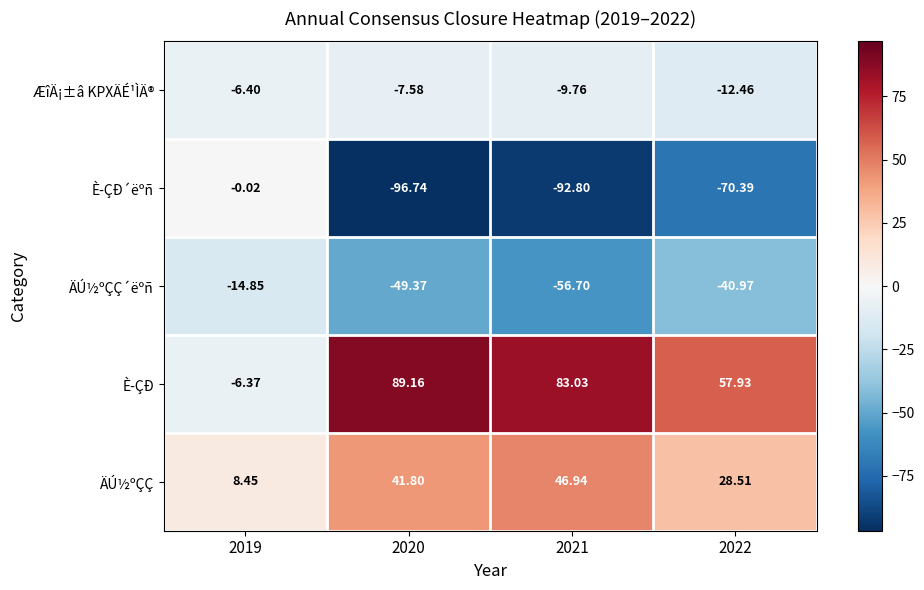

Between 2019 and 2022, which series saw the biggest shift?

È­ÇÐ´ëºñ